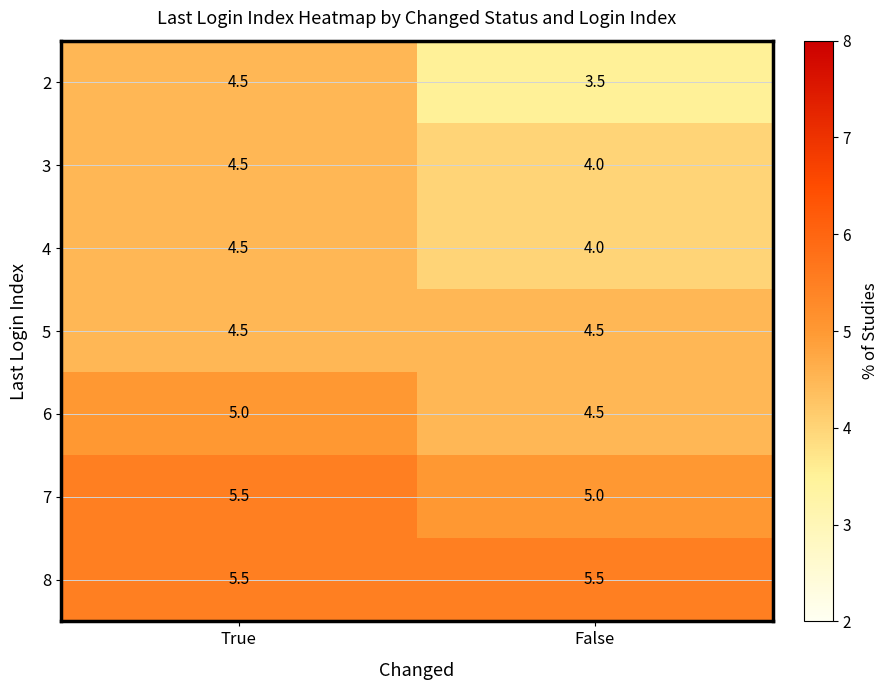

Reading right to left, list all the values displayed in this chart.

2: 3.5	4.5
3: 4.0	4.5
4: 4.0	4.5
5: 4.5	4.5
6: 4.5	5.0
7: 5.0	5.5
8: 5.5	5.5